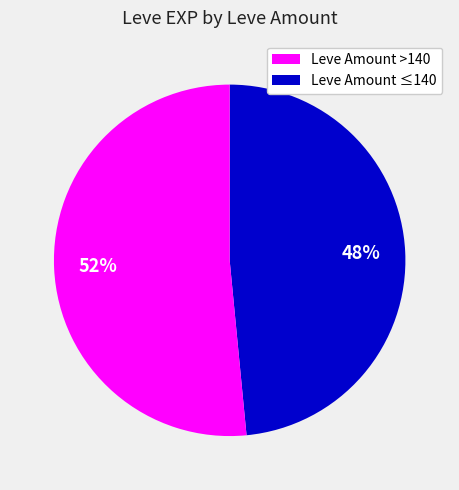

How many slices are in this pie chart?

2